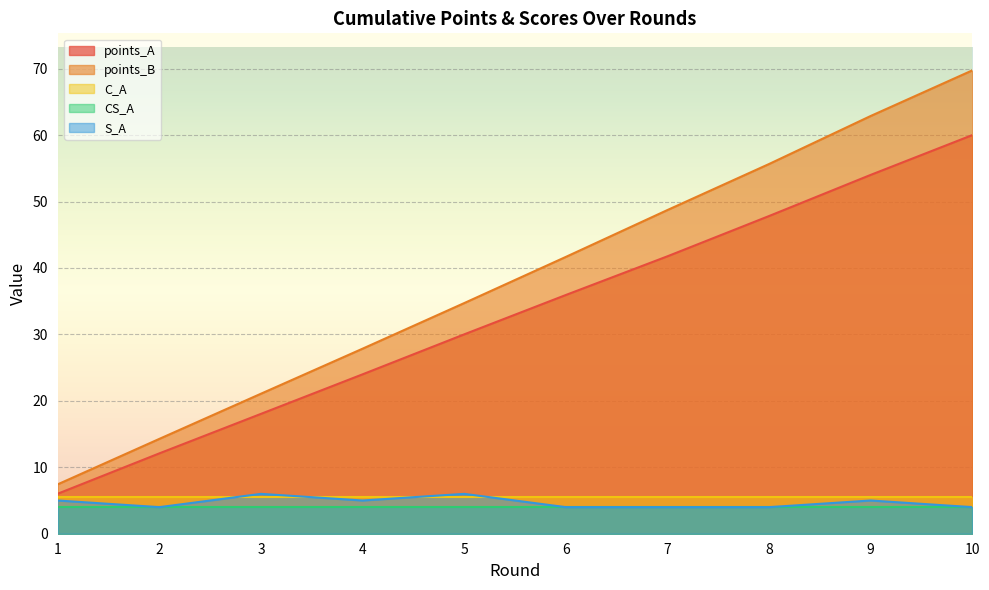

True or false: points_A and S_A cross at least once.

False